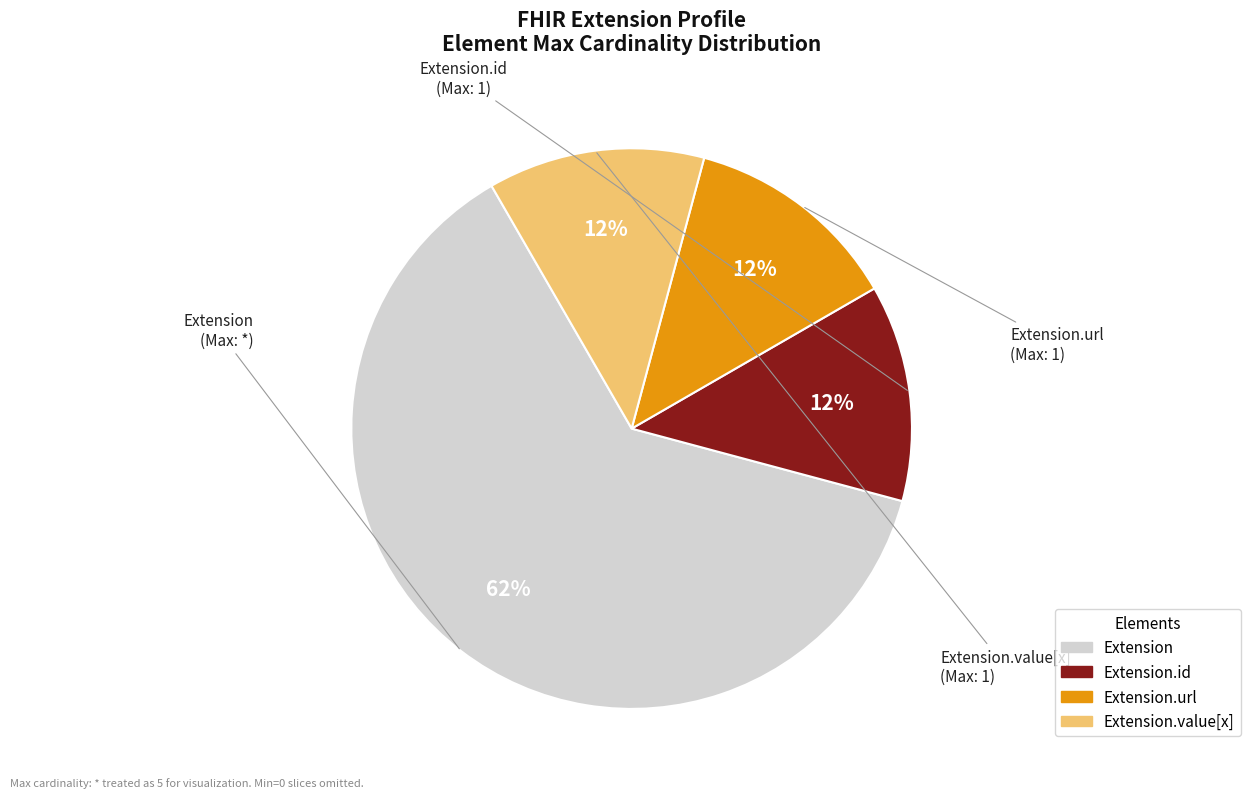

How many slices are in this pie chart?

4